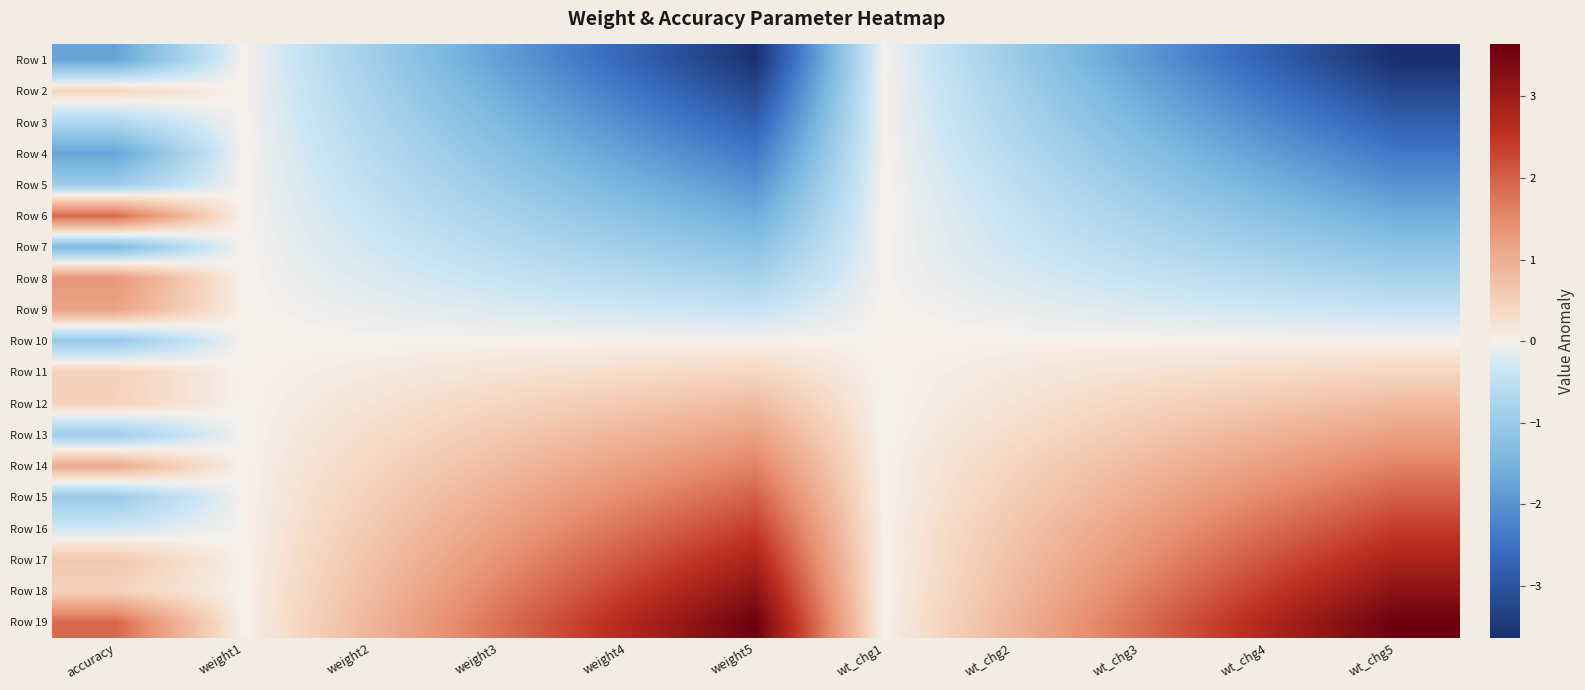

Rank the series by their maximum value, from lowest to highest.

Row 1, Row 3, Row 4, Row 7, Row 5, Row 10, Row 2, Row 11, Row 12, Row 9, Row 13, Row 8, Row 14, Row 6, Row 15, Row 16, Row 17, Row 18, Row 19